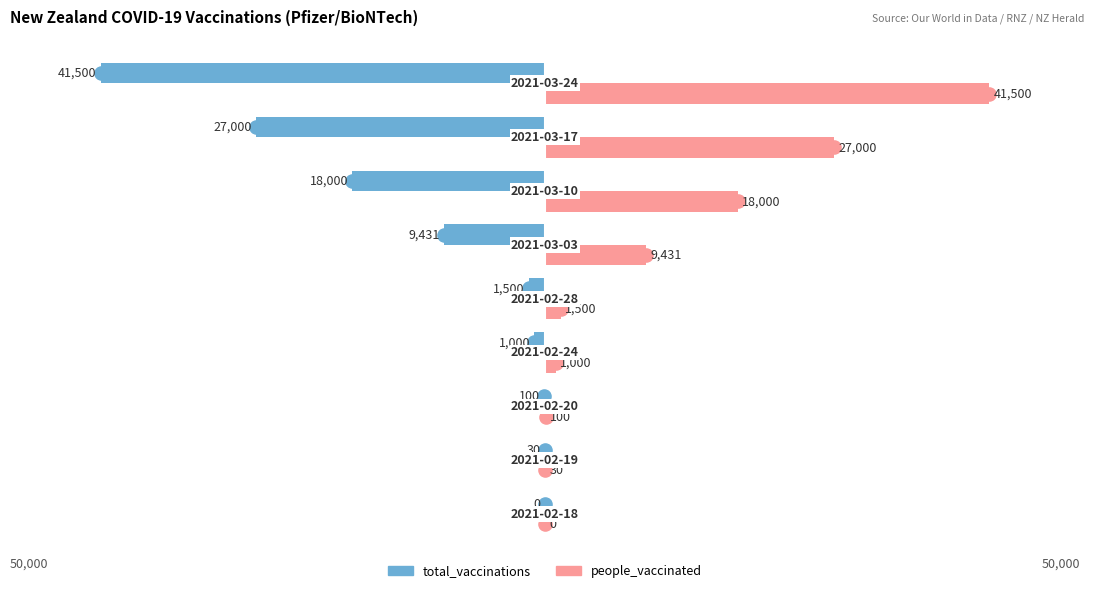

Which series has the widest spread of Y values?

total_vaccinations